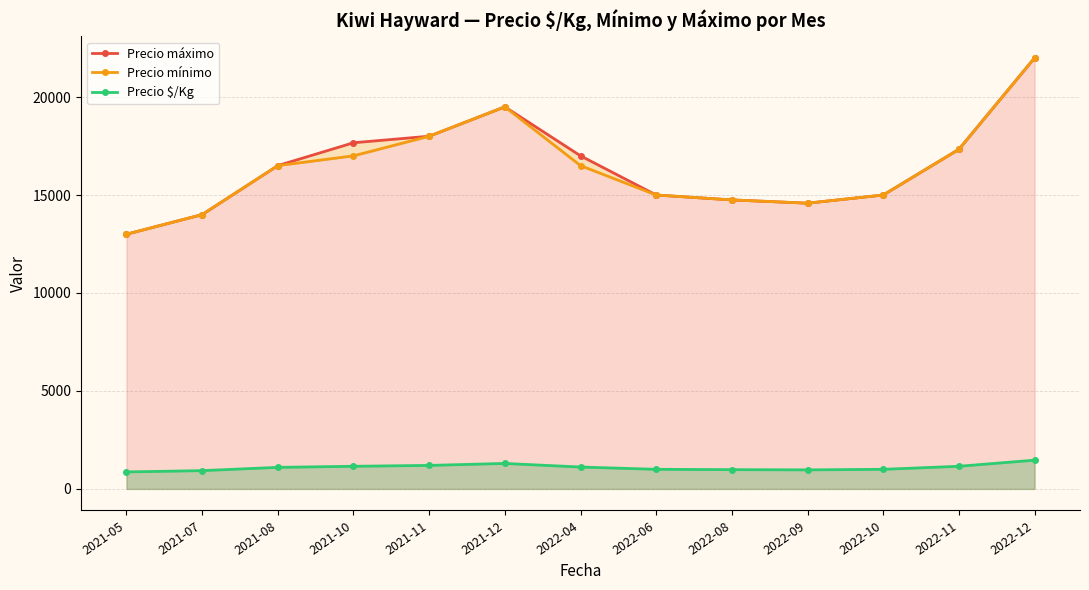

At which category does Precio máximo reach its first local peak?

2021-12